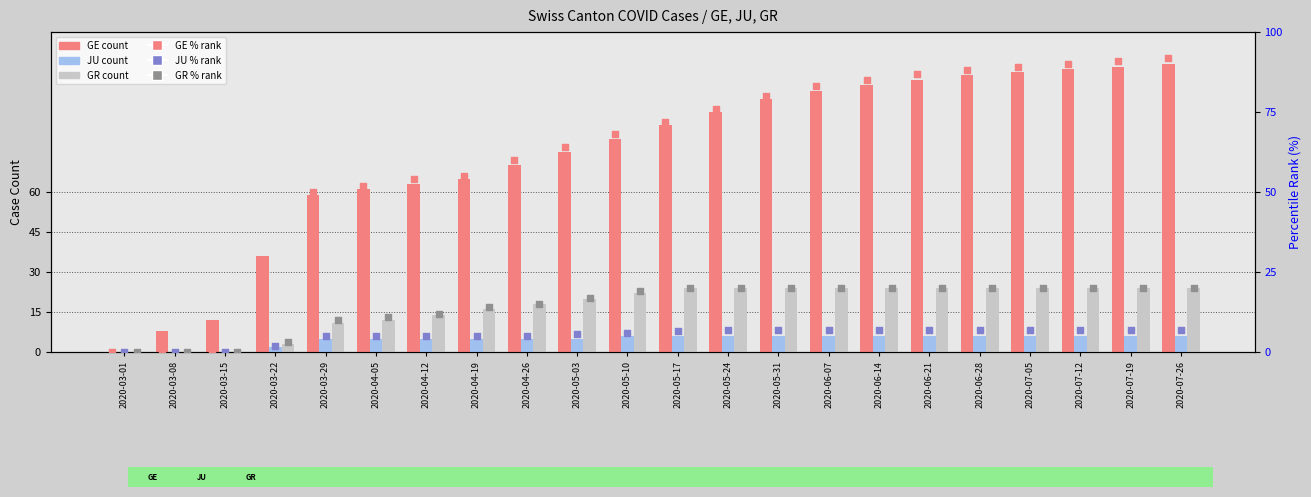

At which category is the sum across all series the highest?

2020-07-26